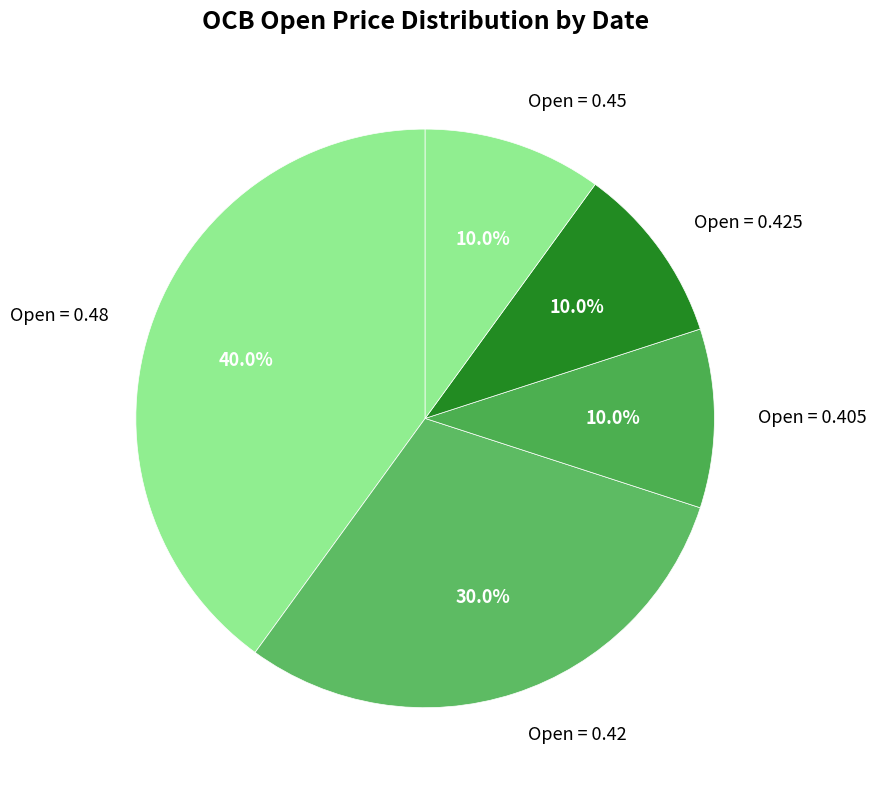

To the nearest percent, what is the difference between the largest and smallest slice percentages?

30%